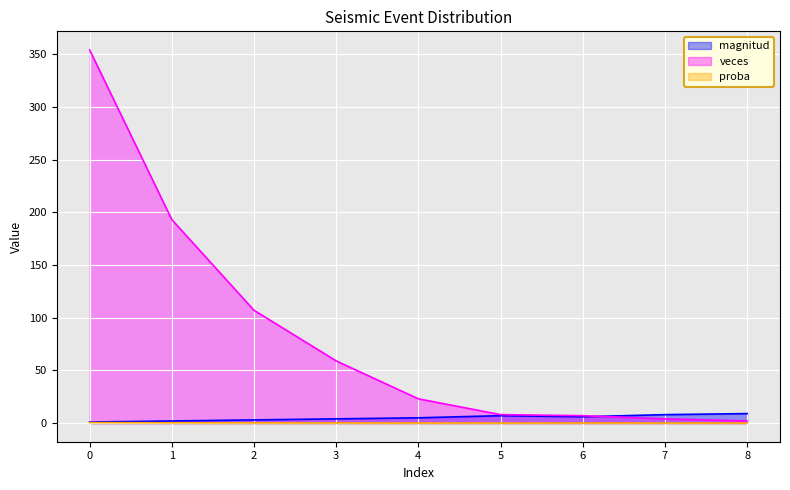

True or false: magnitud has more than 1 interior local peaks.

False